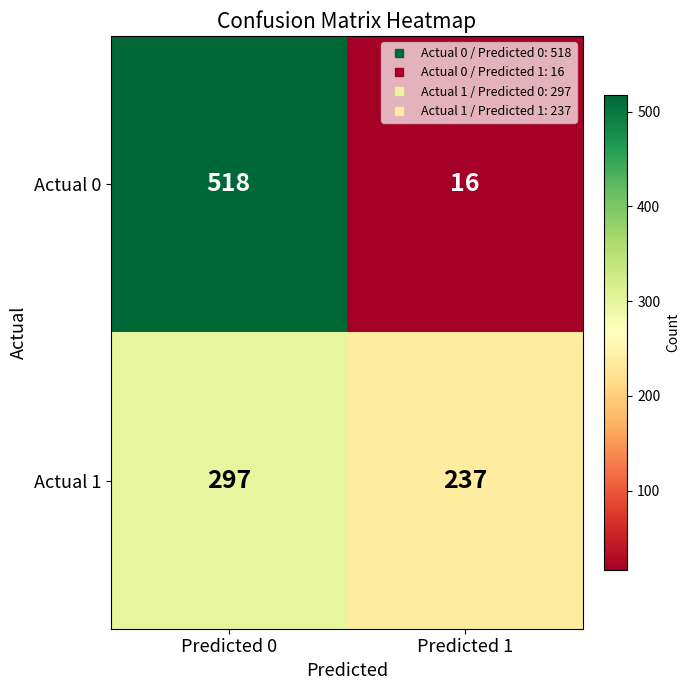

At Predicted 0, list the series in order from largest to smallest.

Actual 0, Actual 1